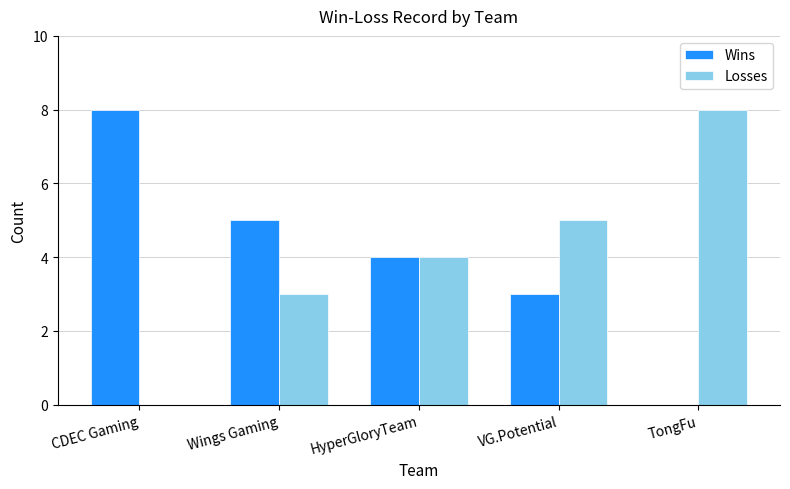

What is the sum of the Losses values at CDEC Gaming and Wings Gaming?

3